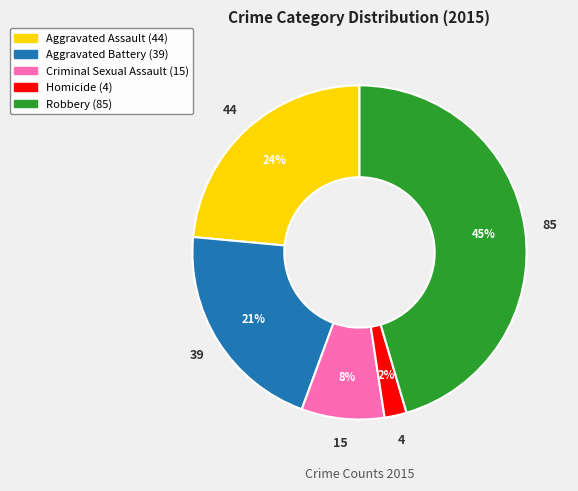

Approximately how many times larger is the value at Criminal Sexual Assault compared to Aggravated Battery?

0.4